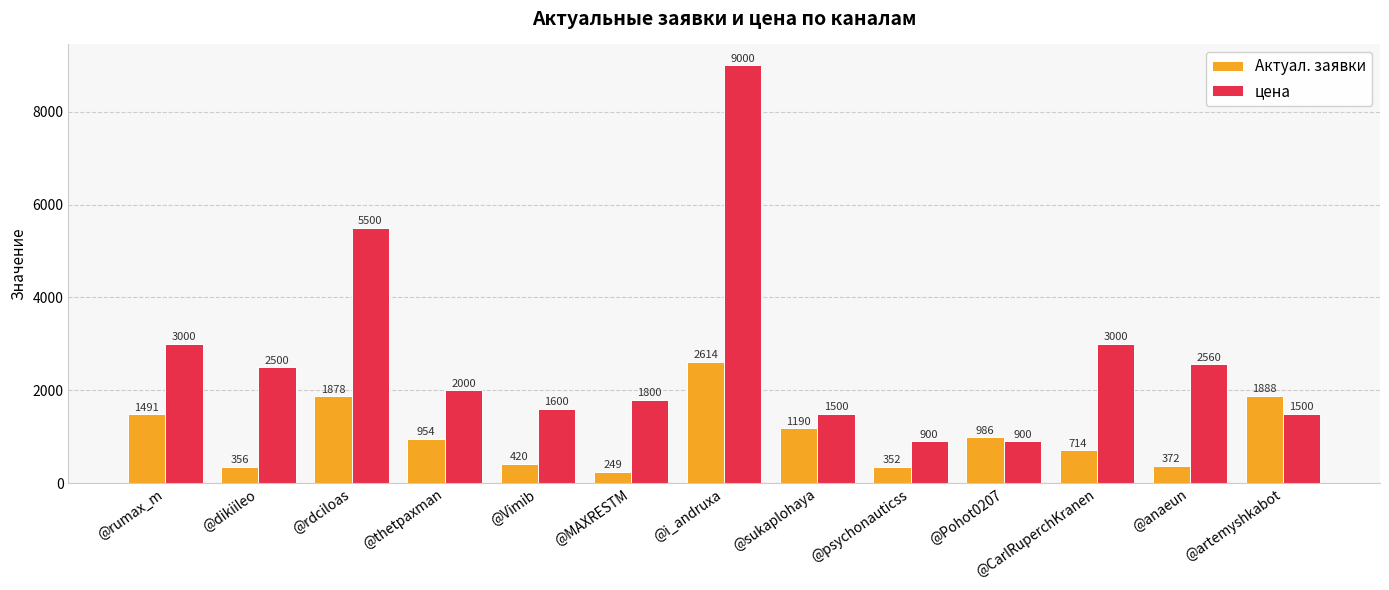

How many values in the Актуал. заявки series are below 954?

6